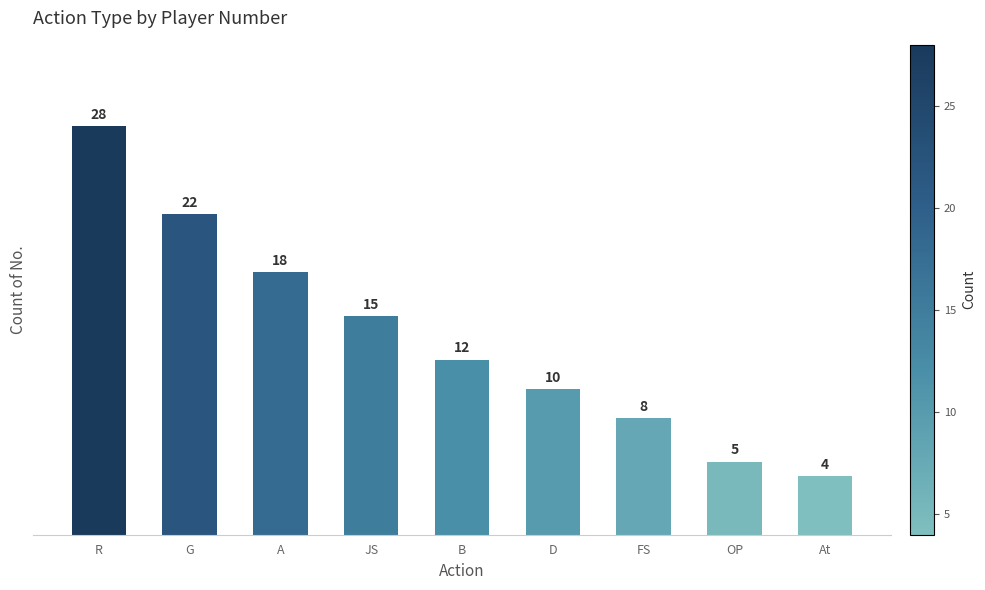

The chart shows a value of 5 at OP. True or false?

True